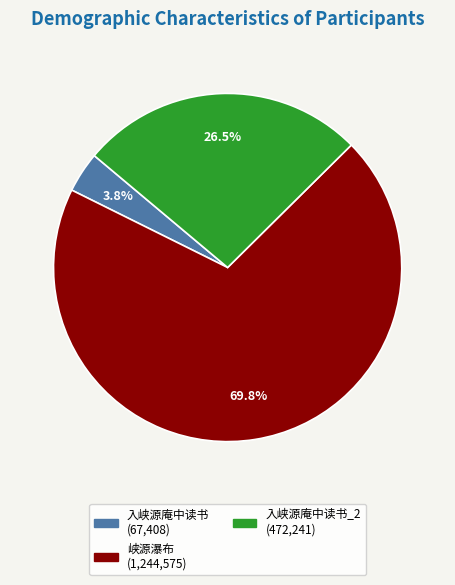

Is there any slice that represents more than half of the pie?

Yes